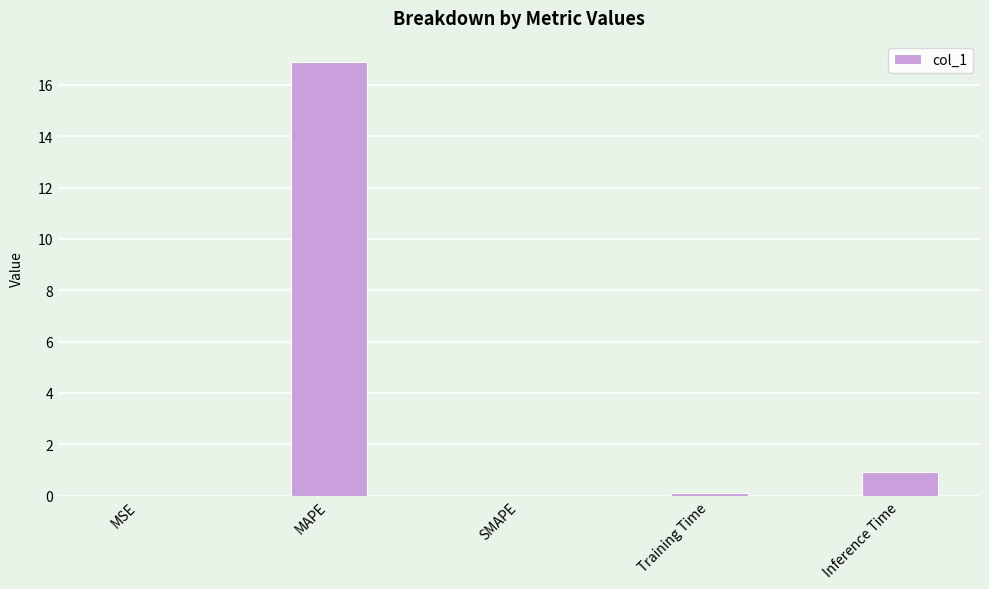

Where is the data nearest to the value 8?

Inference Time